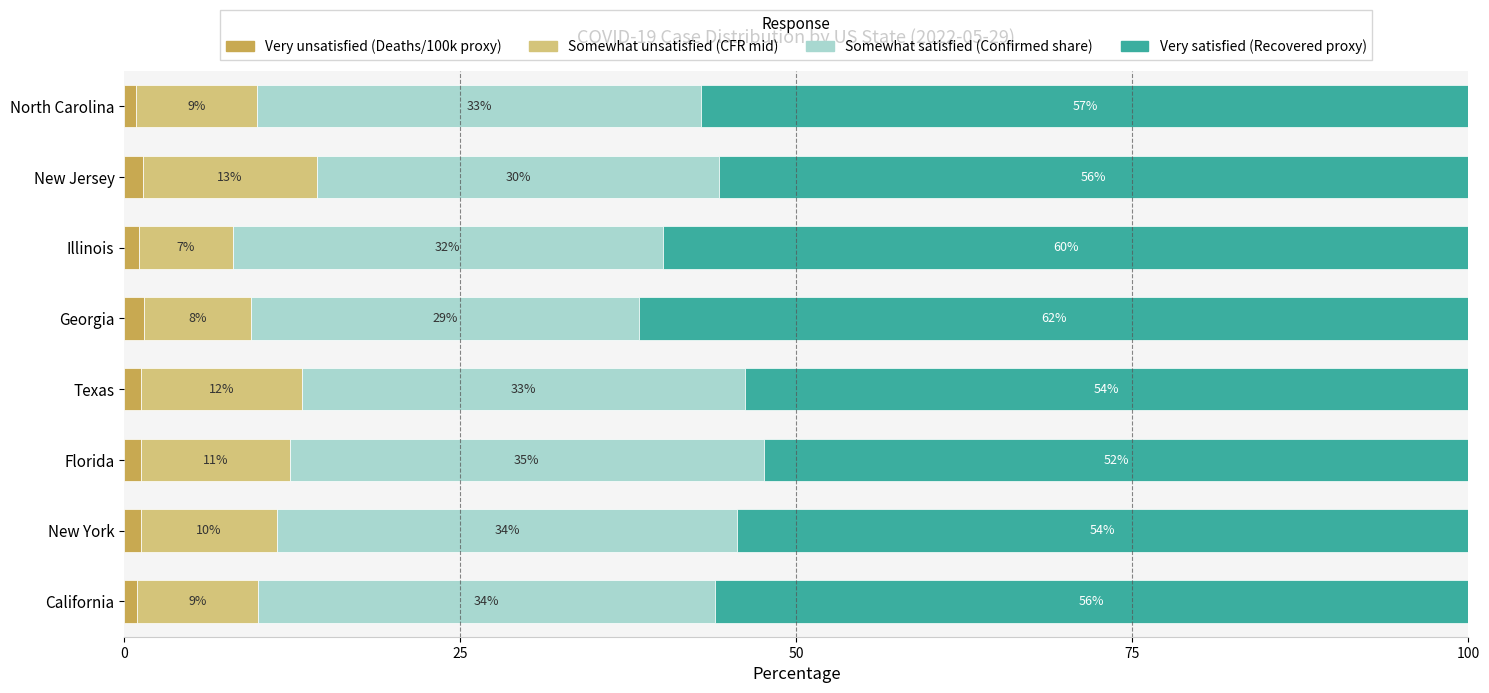

How many categories are shown in the chart?

8